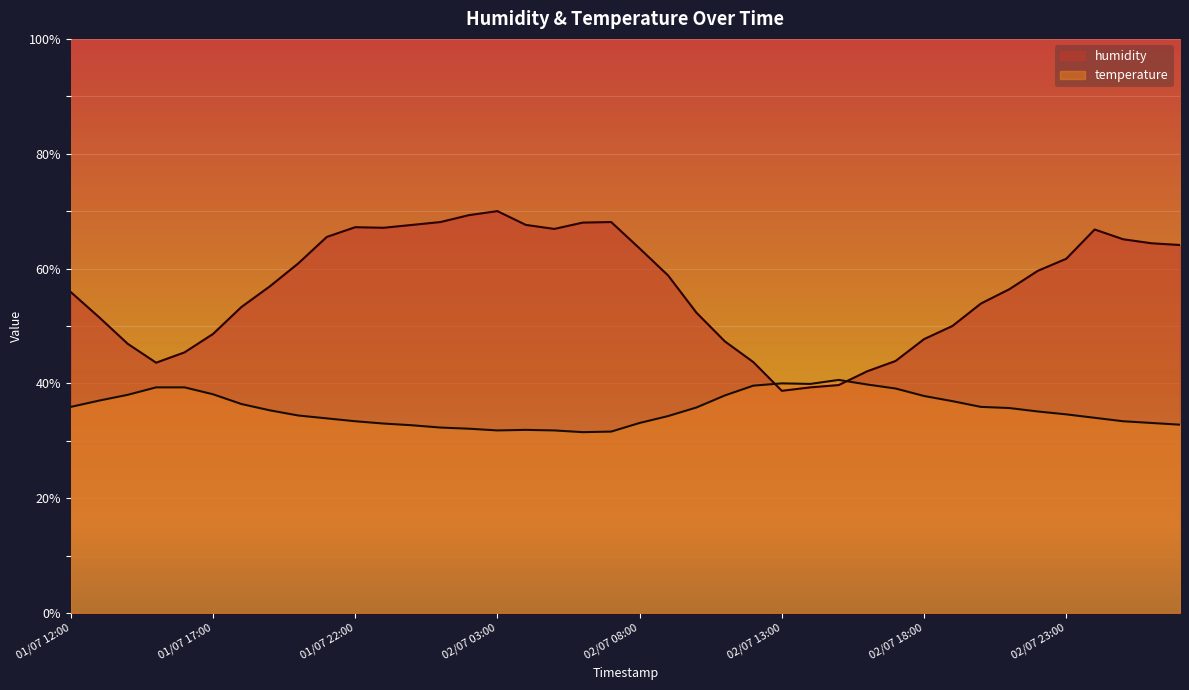

What is the value of the temperature point at the 19th from the left?

31.5